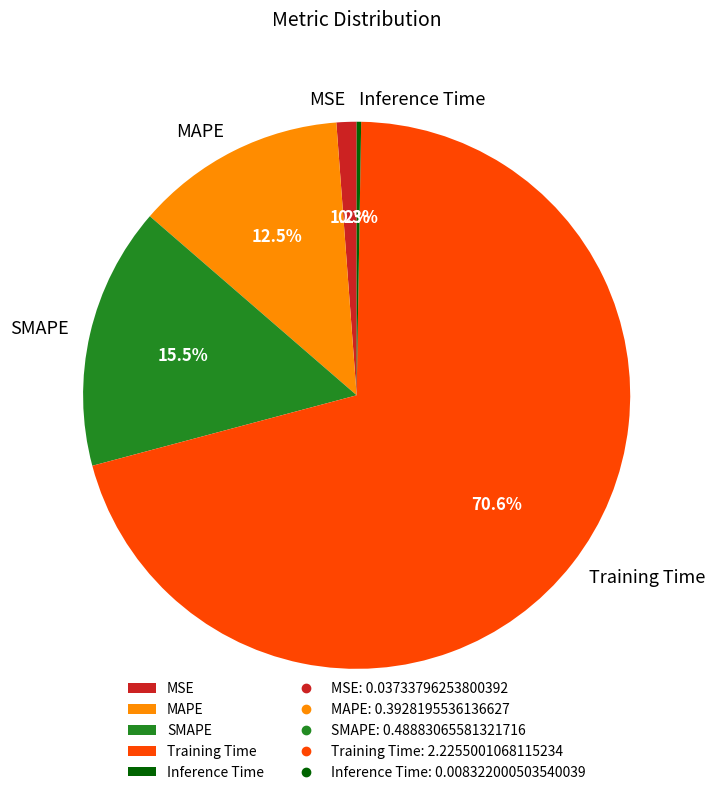

To the nearest percent, what is the average slice percentage?

20%